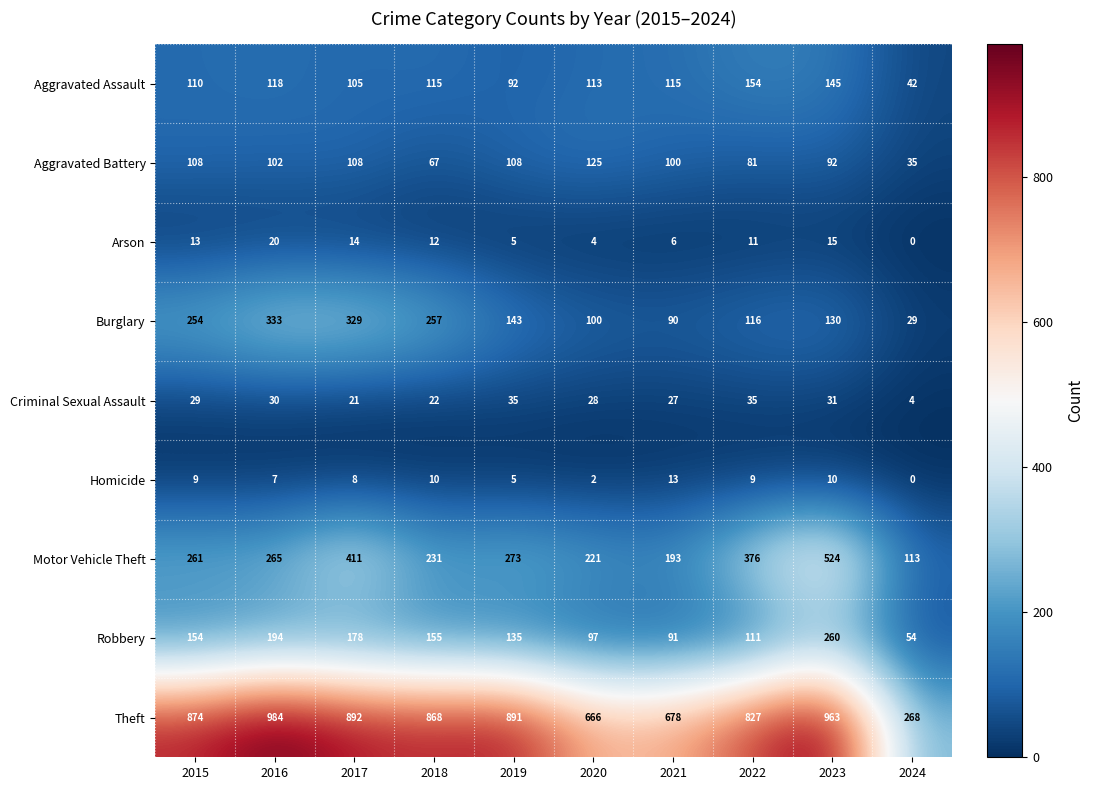

Which series has the largest total across all categories?

Theft